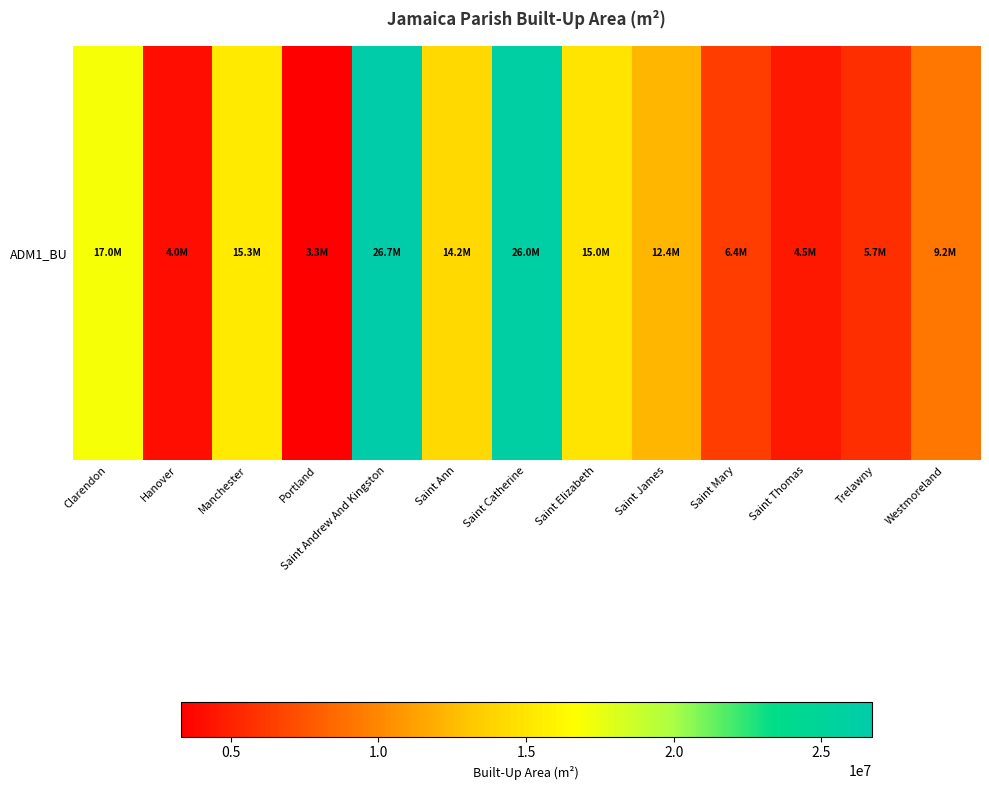

What is the change in value from Saint Elizabeth to Trelawny?

-9304032